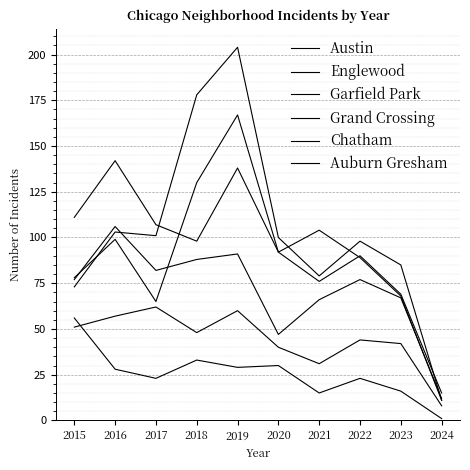

True or false: Austin has a value of 130 at 2018.

True